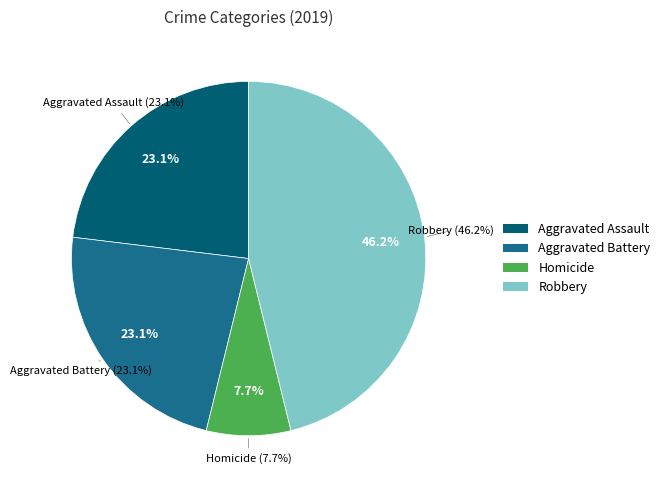

What is the ratio of the value at Aggravated Assault to the value at Robbery?

0.5